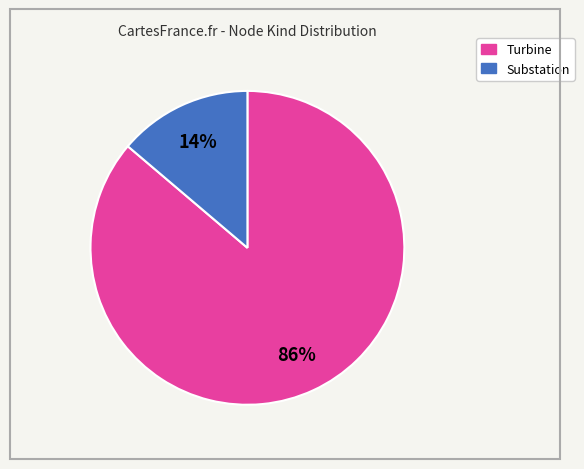

To the nearest percent, what percentage of the pie is Turbine?

86%